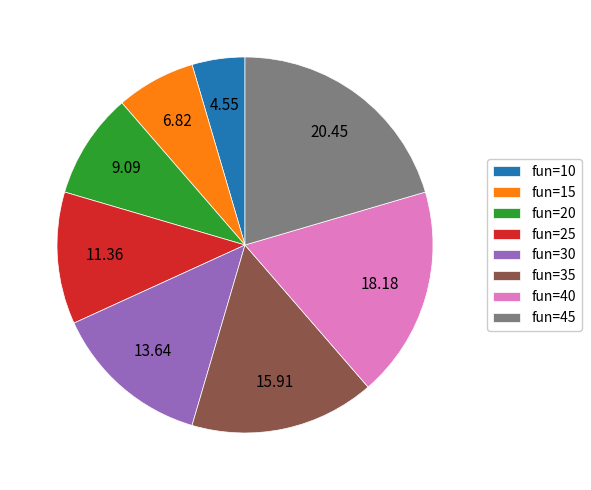

Is there any slice that represents more than half of the pie?

No